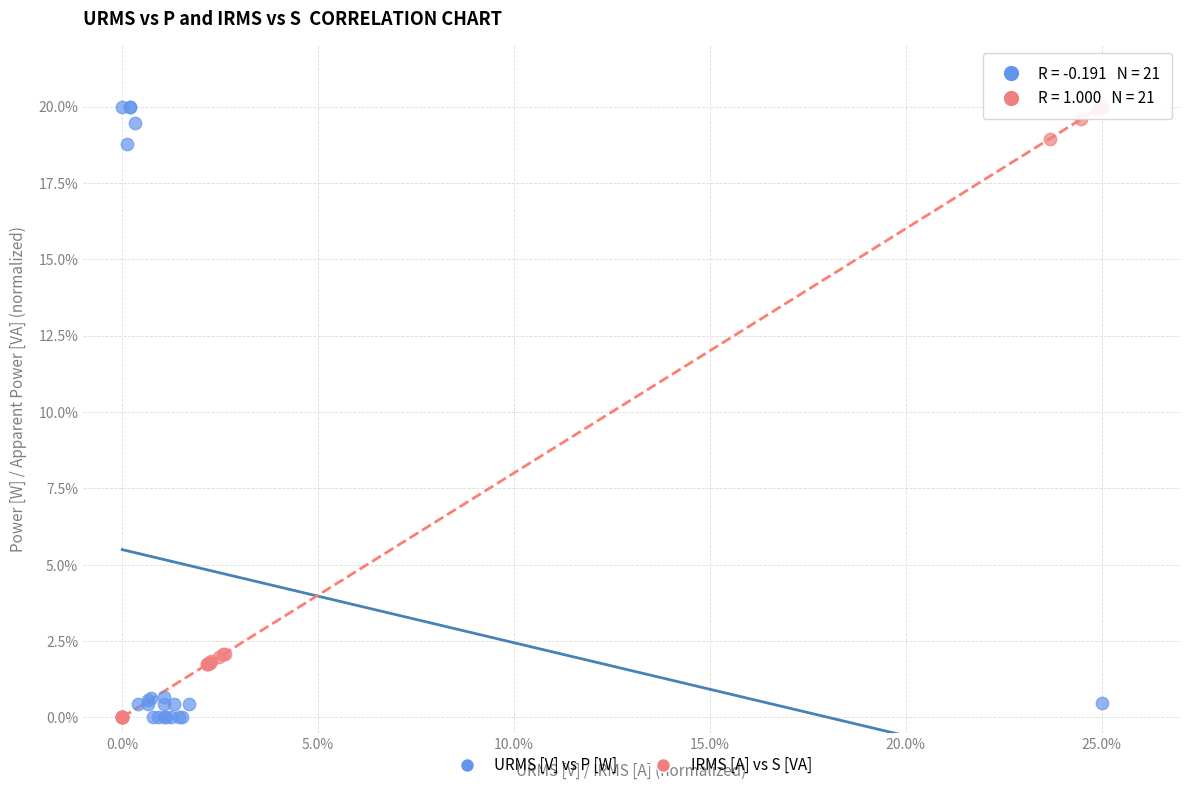

Which series has the widest spread of Y values?

URMS [V] vs P [W]